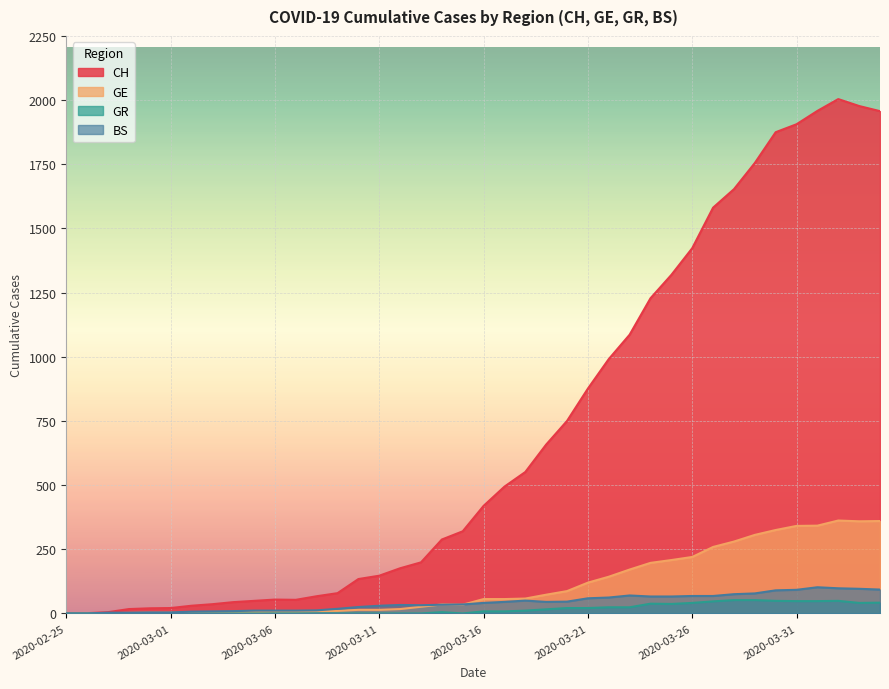

How many lines are shown in the chart?

4